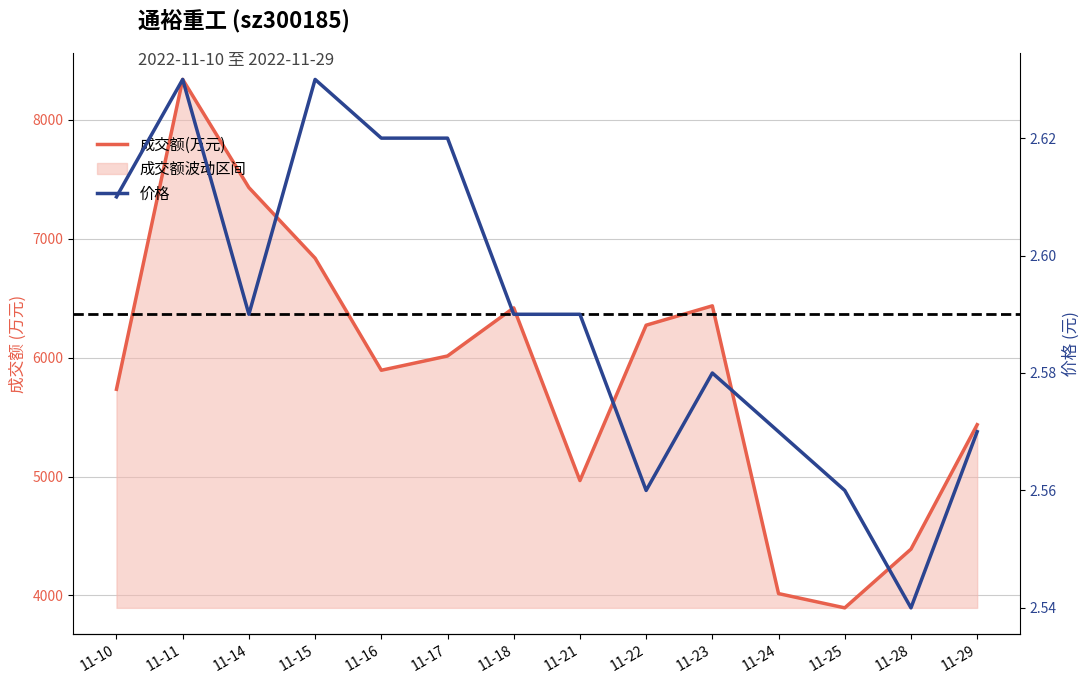

What is the lowest value of the 成交额(万元) series?

3895.0